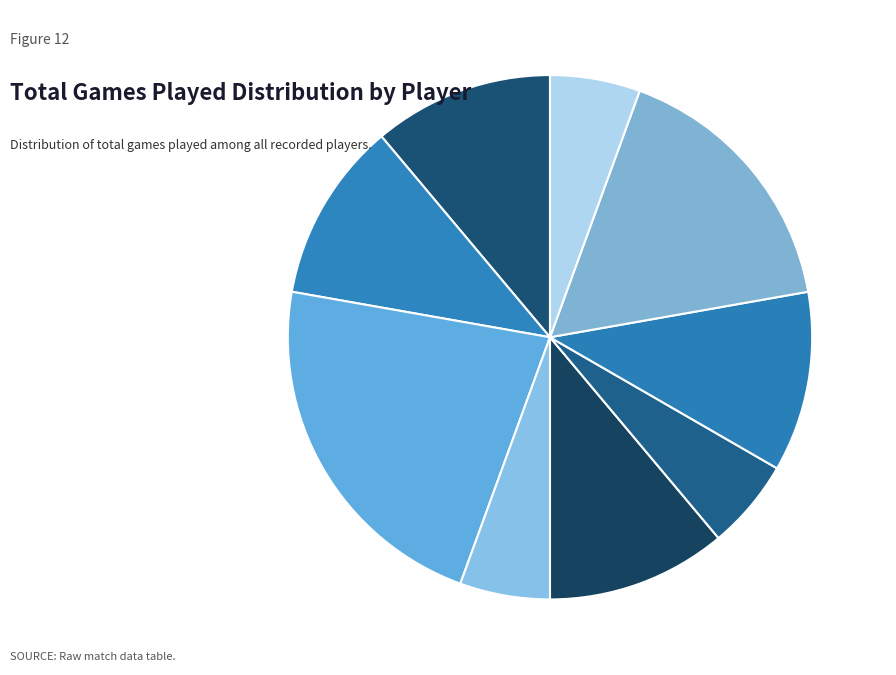

To the nearest percent, what is the average slice percentage?

11%